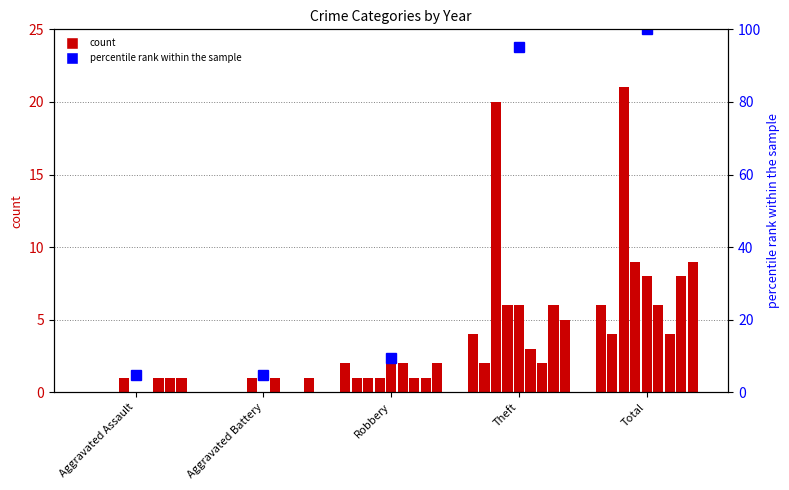

Reading right to left, list all the values displayed in this chart.

Total=100.0	Theft=95.2	Robbery=9.5	Aggravated Battery=4.8	Aggravated Assault=4.8